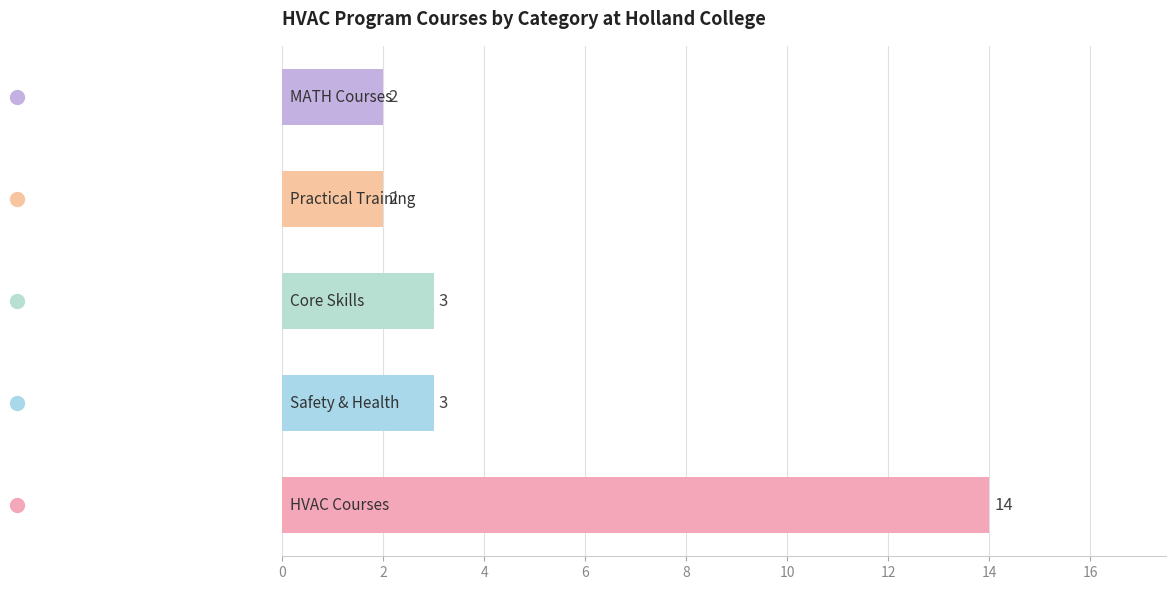

What is the greatest value displayed?

14